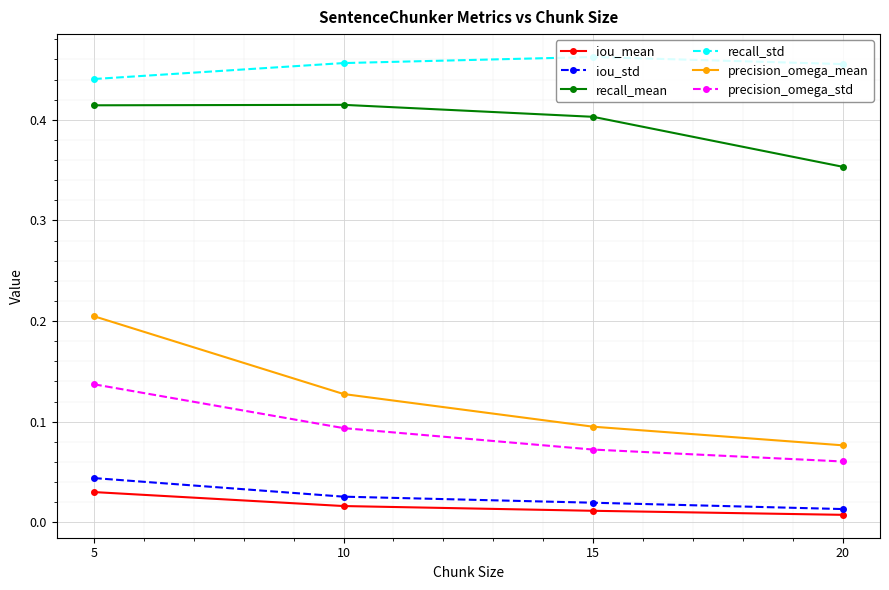

List the series in order of their peak value, lowest first.

iou_mean, iou_std, precision_omega_std, precision_omega_mean, recall_mean, recall_std